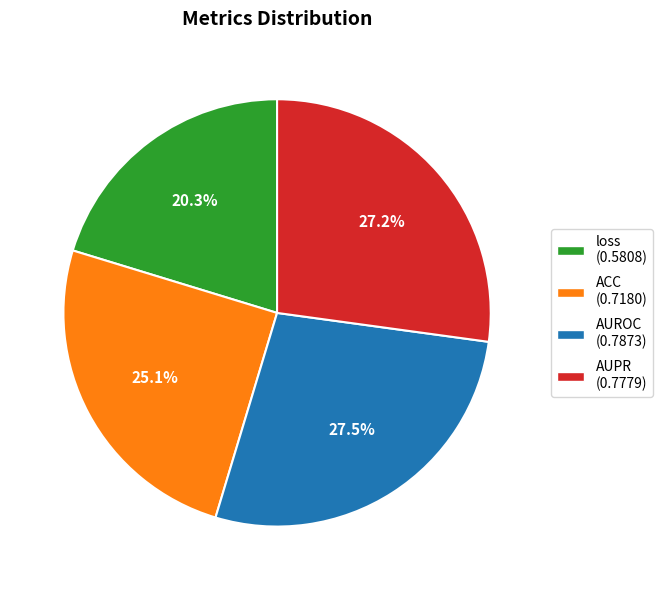

Count the number of slices in the pie.

4